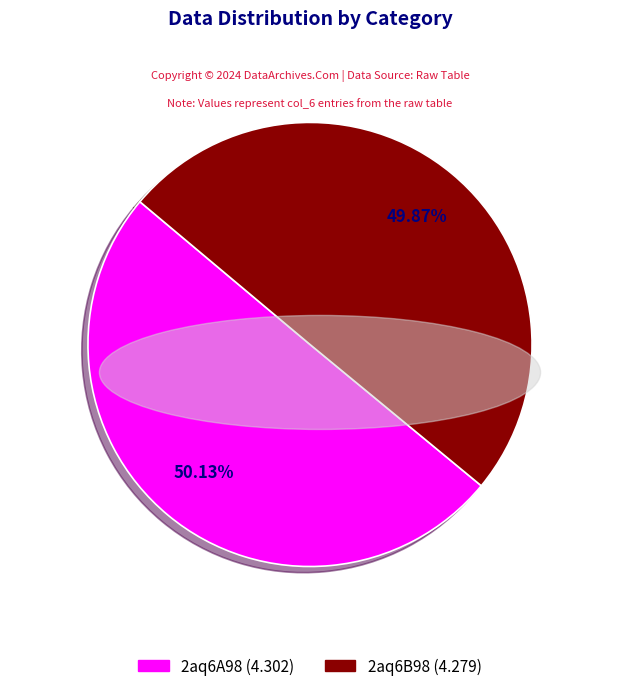

Count the number of slices in the pie.

2